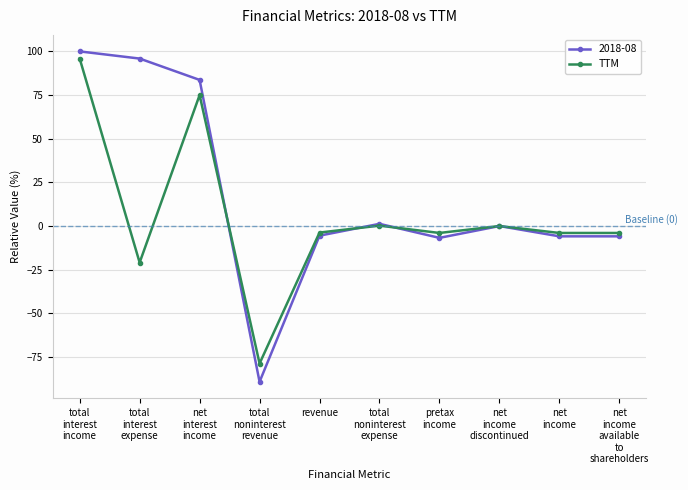

Which series has the widest spread of values?

2018-08